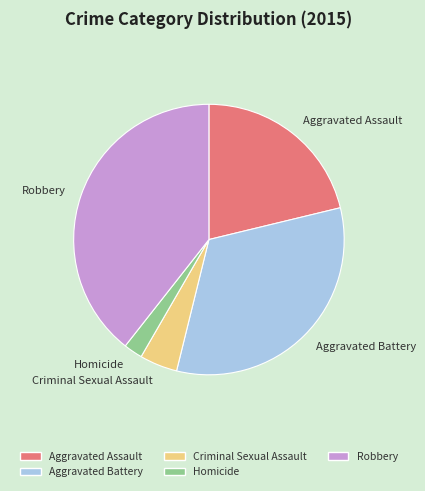

Is there any slice that represents more than half of the pie?

No